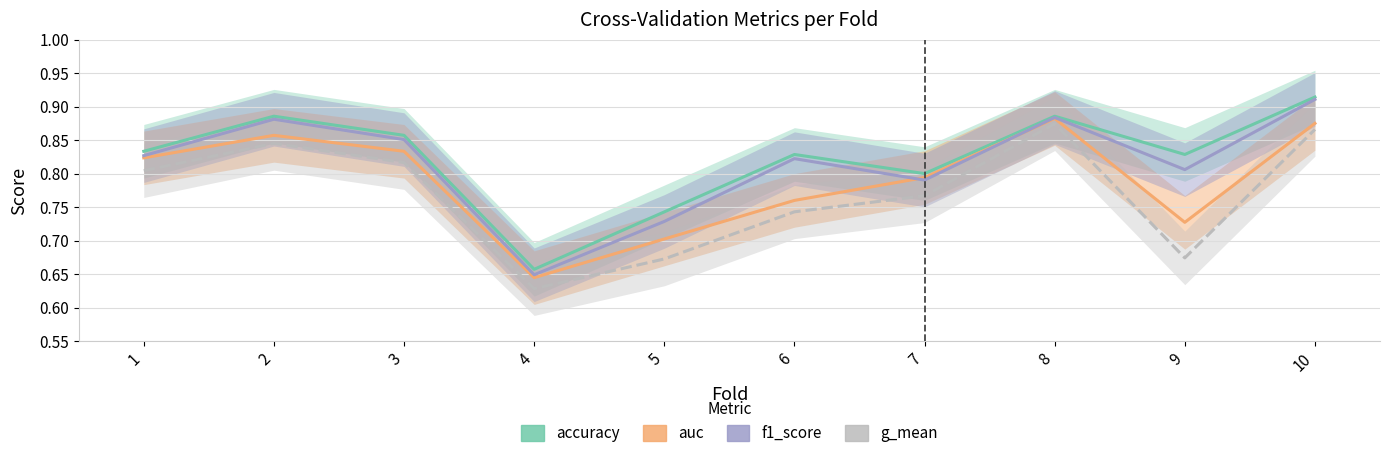

What is the difference between the second highest and second lowest values in the f1_score series?

0.2